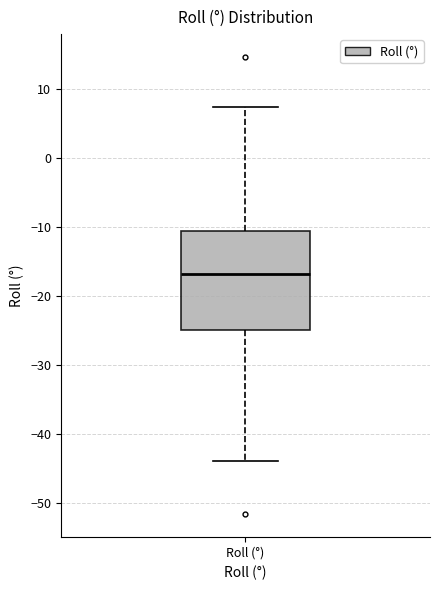

Transcribe this box plot: give where the median line is, the range the box spans, and where the two whiskers end, as read against the y-axis. The values are not printed on the chart, so give them approximately, as read against the axis.

median -17, box -25 to -11, whiskers -44 to 7